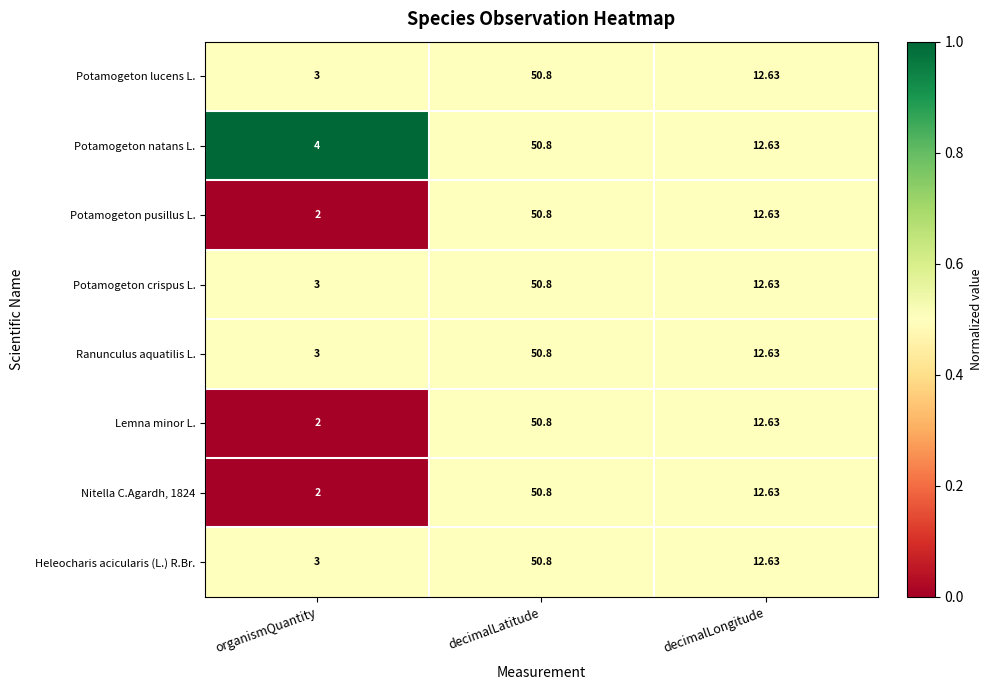

At which category is the sum across all series the highest?

decimalLatitude